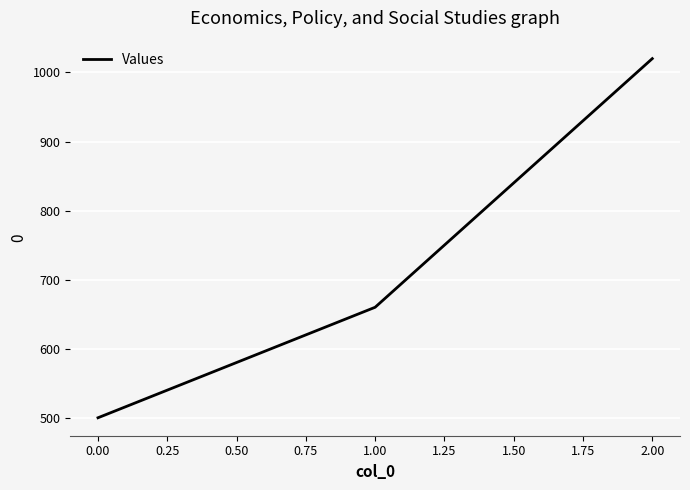

Approximately how many times larger is the value at 0.00 compared to 1.00?

0.8